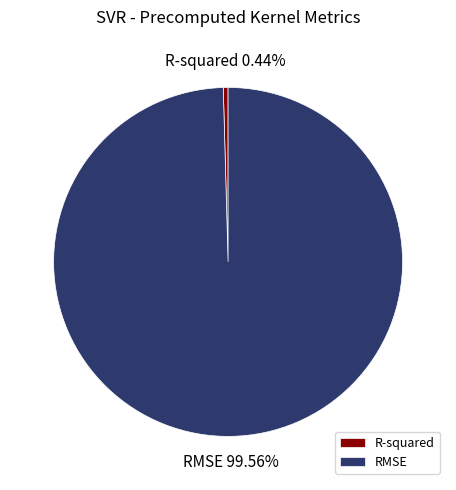

Which slice represents more than half of the pie?

RMSE